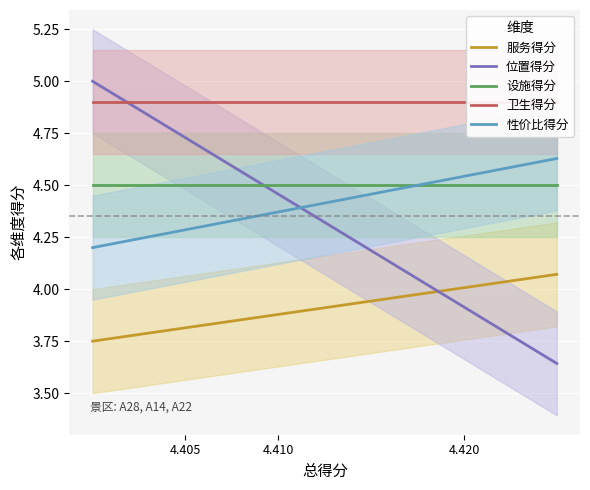

Between A28 and A22, which series saw the biggest shift?

位置得分